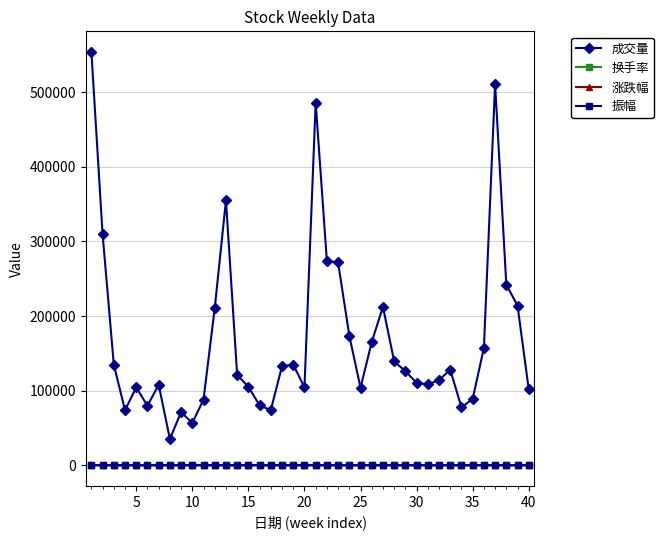

True or false: 换手率 has more than 0 interior local peaks.

True